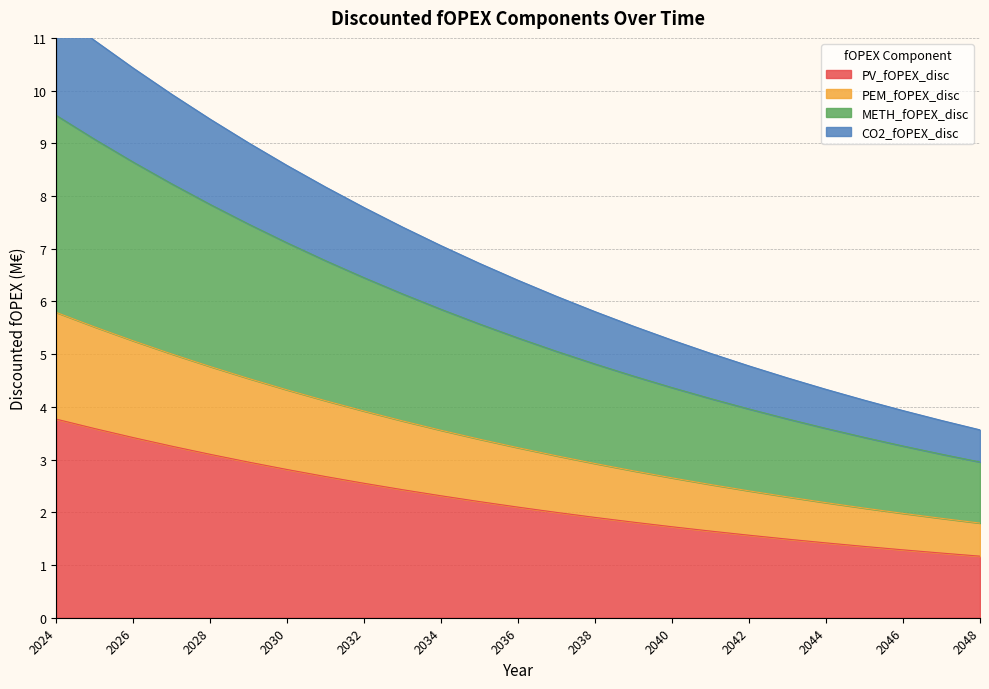

True or false: CO2_fOPEX_disc and PEM_fOPEX_disc intersect in this chart.

False